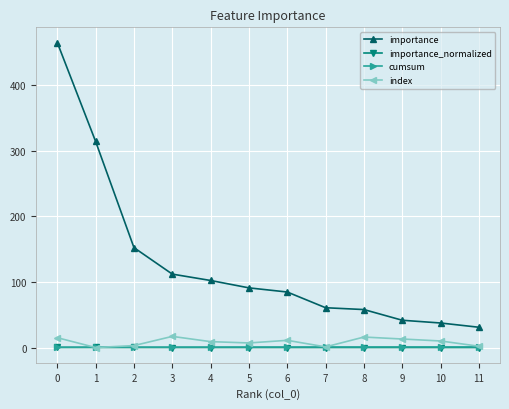

Which series changed the most between 4 and 9?

importance